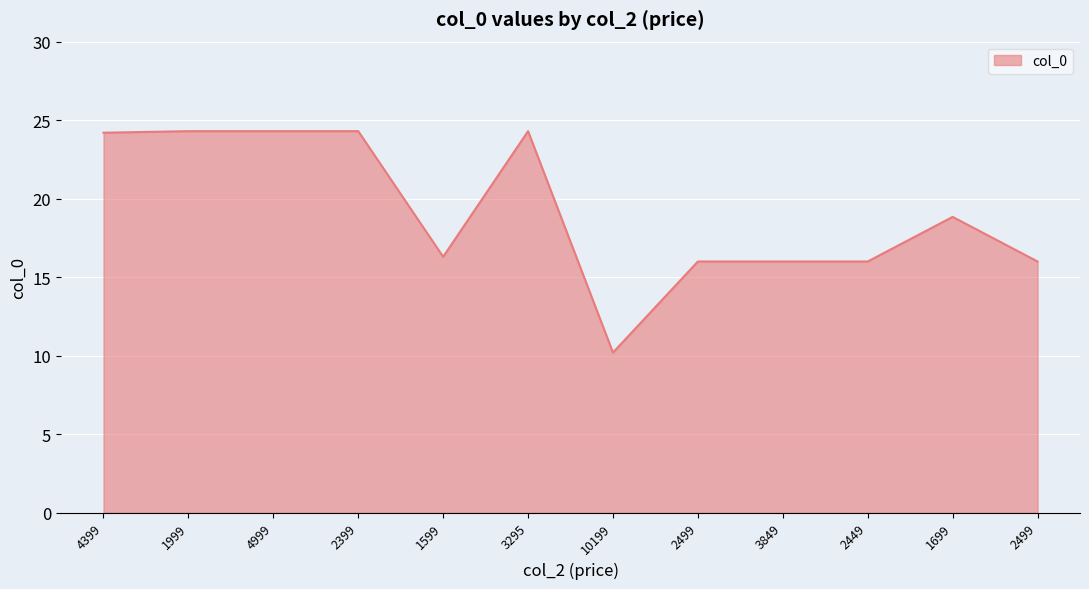

What is the greatest value displayed?

24.3